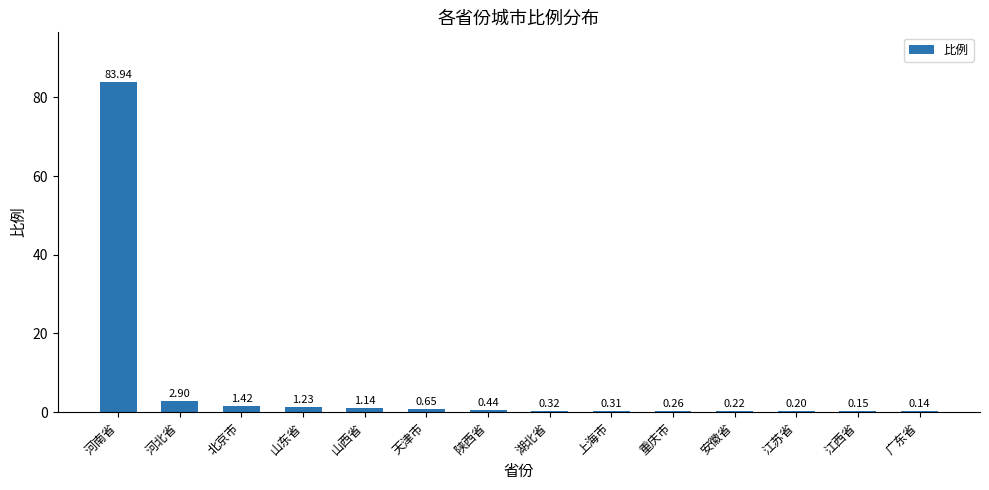

What is the ratio of the value at 河北省 to the value at 山西省?

2.5